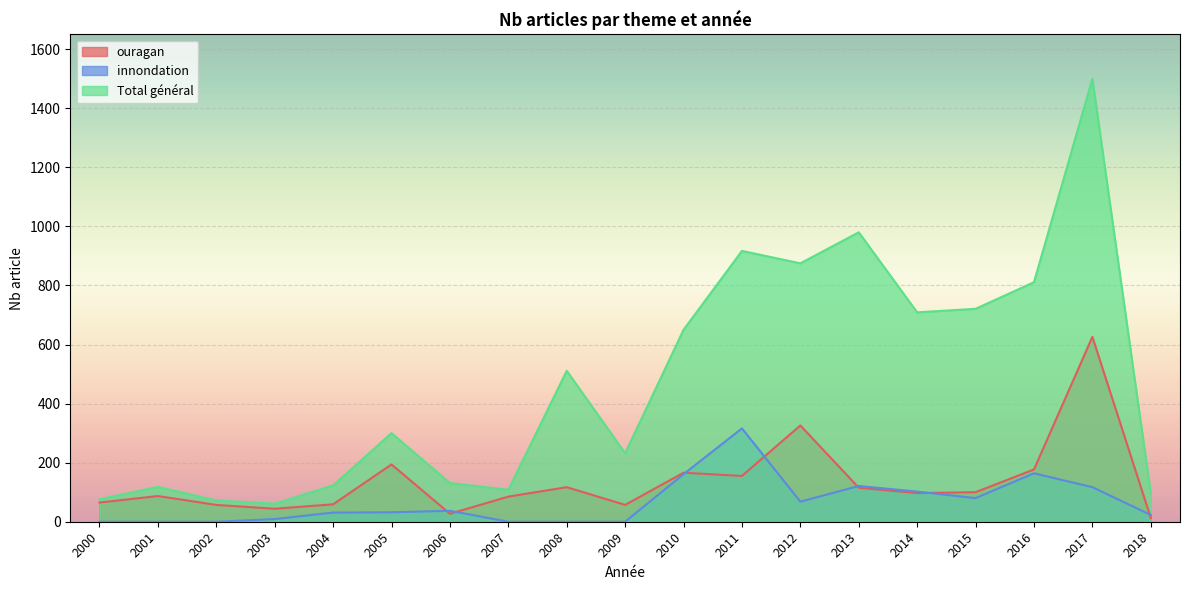

What is the sum of the Total général values at 2009 and 2001?

350